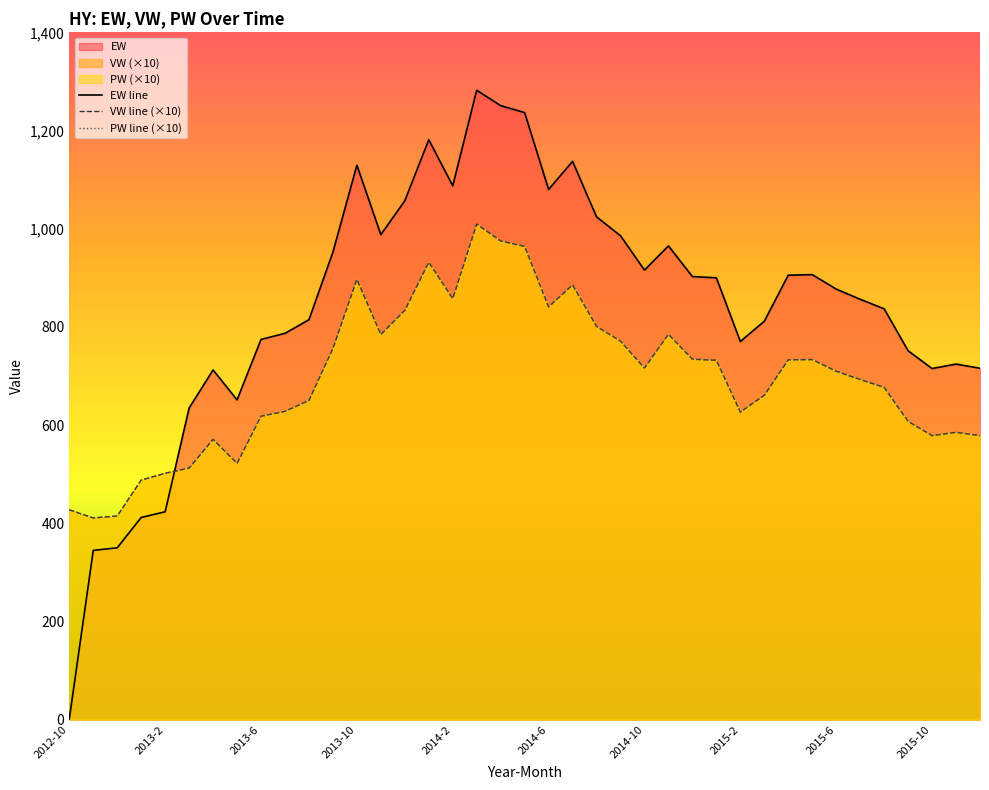

How many data points in EW line are less than 876?

19